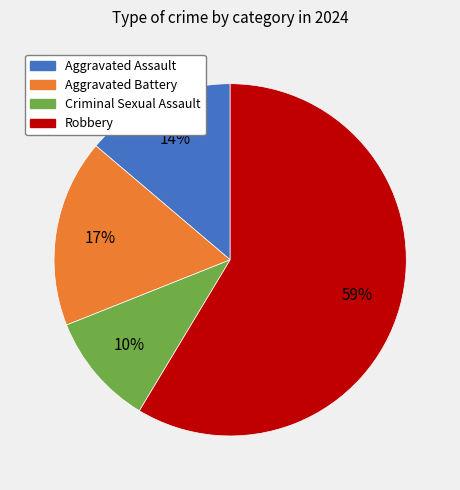

Which slice is the largest?

Robbery